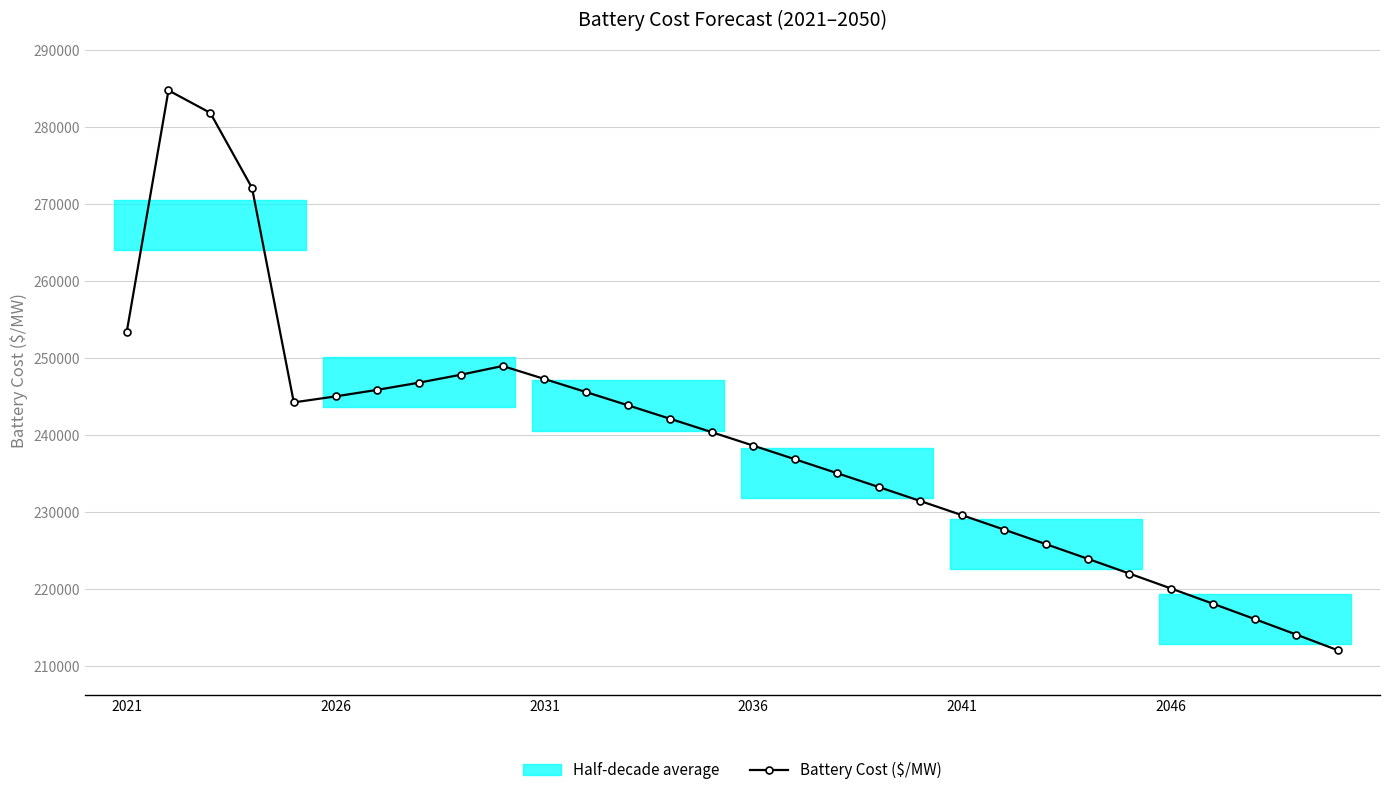

True or false: Battery Cost ($/MW) has a value of 229611.5 at 2041.

True